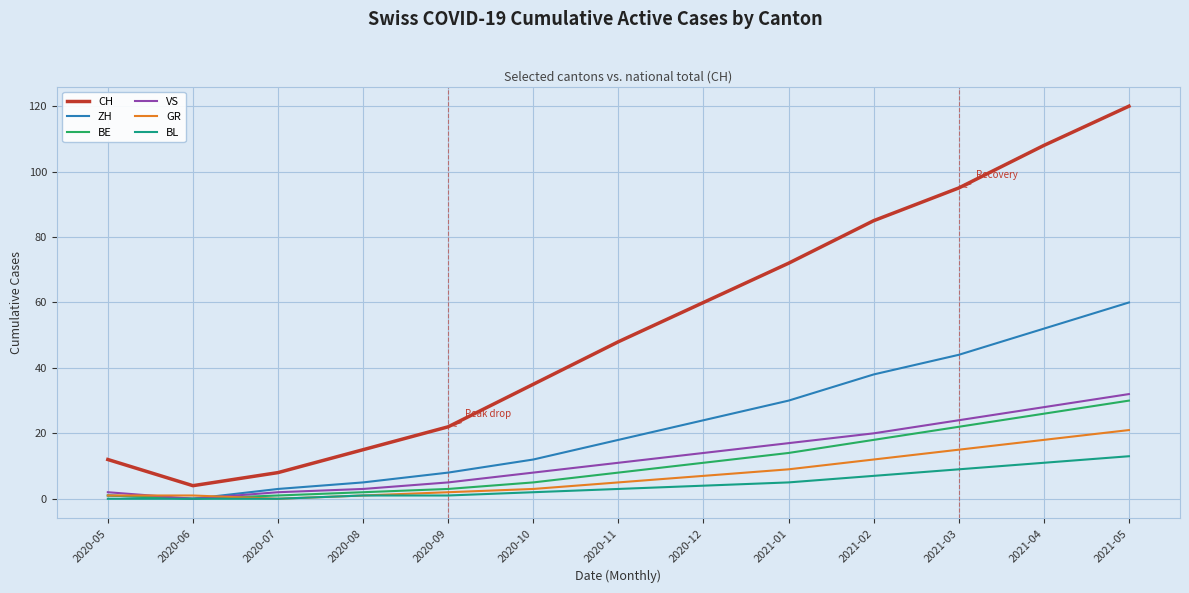

Reading left to right, extract all data points from this chart.

CH: 2020-05=12	2020-06=4	2020-07=8	2020-08=15	2020-09=22	2020-10=35	2020-11=48	2020-12=60	2021-01=72	2021-02=85	2021-03=95	2021-04=108	2021-05=120
ZH: 2020-05=1	2020-06=0	2020-07=3	2020-08=5	2020-09=8	2020-10=12	2020-11=18	2020-12=24	2021-01=30	2021-02=38	2021-03=44	2021-04=52	2021-05=60
BE: 2020-05=1	2020-06=0	2020-07=1	2020-08=2	2020-09=3	2020-10=5	2020-11=8	2020-12=11	2021-01=14	2021-02=18	2021-03=22	2021-04=26	2021-05=30
VS: 2020-05=2	2020-06=0	2020-07=2	2020-08=3	2020-09=5	2020-10=8	2020-11=11	2020-12=14	2021-01=17	2021-02=20	2021-03=24	2021-04=28	2021-05=32
GR: 2020-05=1	2020-06=1	2020-07=0	2020-08=1	2020-09=2	2020-10=3	2020-11=5	2020-12=7	2021-01=9	2021-02=12	2021-03=15	2021-04=18	2021-05=21
BL: 2020-05=0	2020-06=0	2020-07=0	2020-08=1	2020-09=1	2020-10=2	2020-11=3	2020-12=4	2021-01=5	2021-02=7	2021-03=9	2021-04=11	2021-05=13